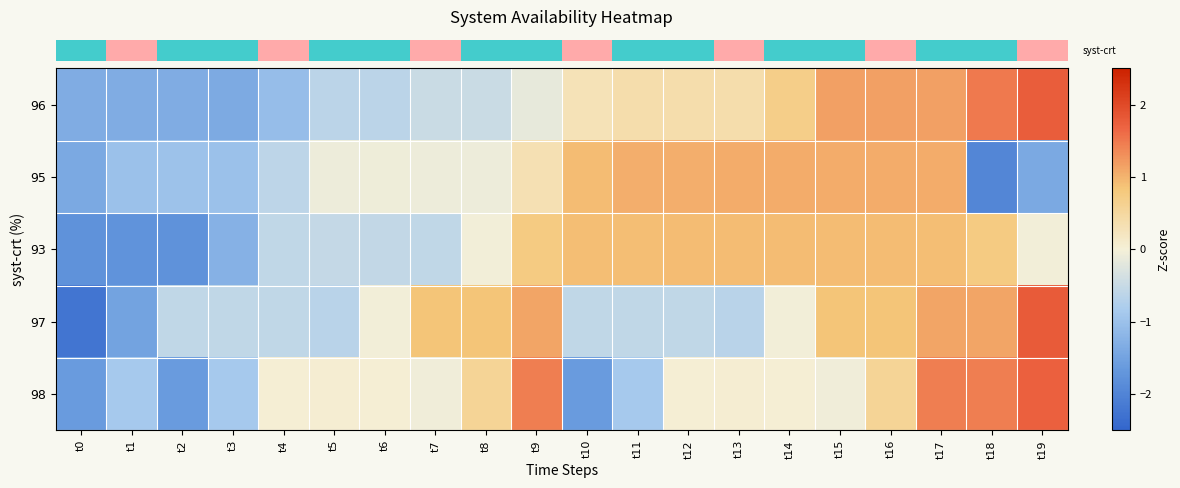

Between t5 and t16, which is larger?

t16